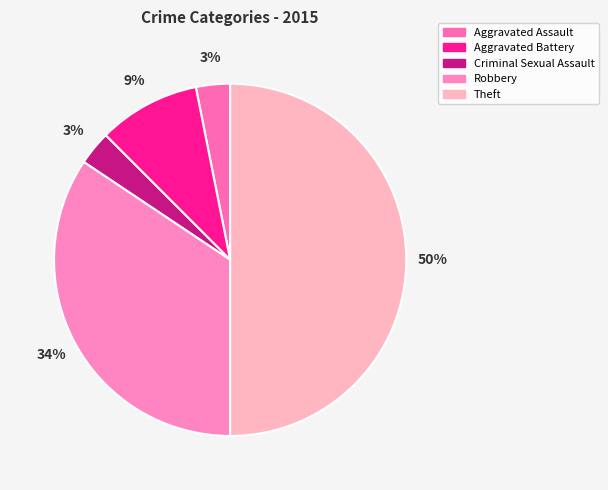

How many segments does this pie chart have?

5